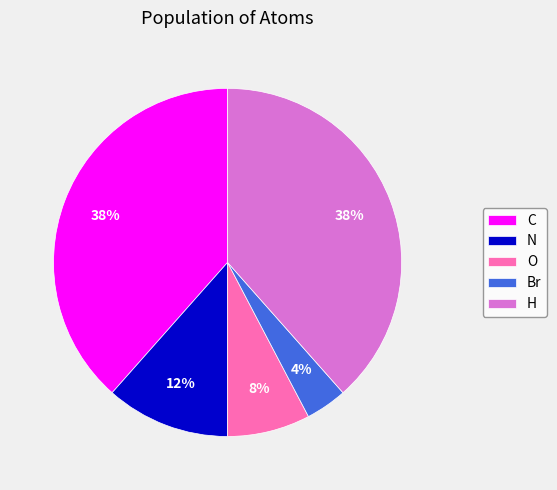

What is the smallest slice in the pie chart?

Br